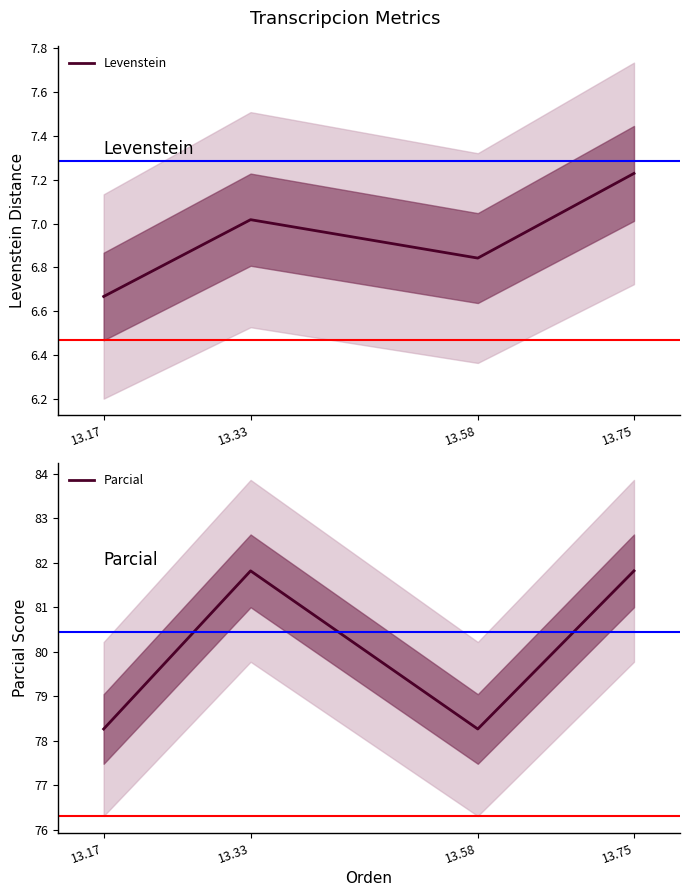

In Levenstein, how many points are lower than both neighbors (excluding endpoints)?

1